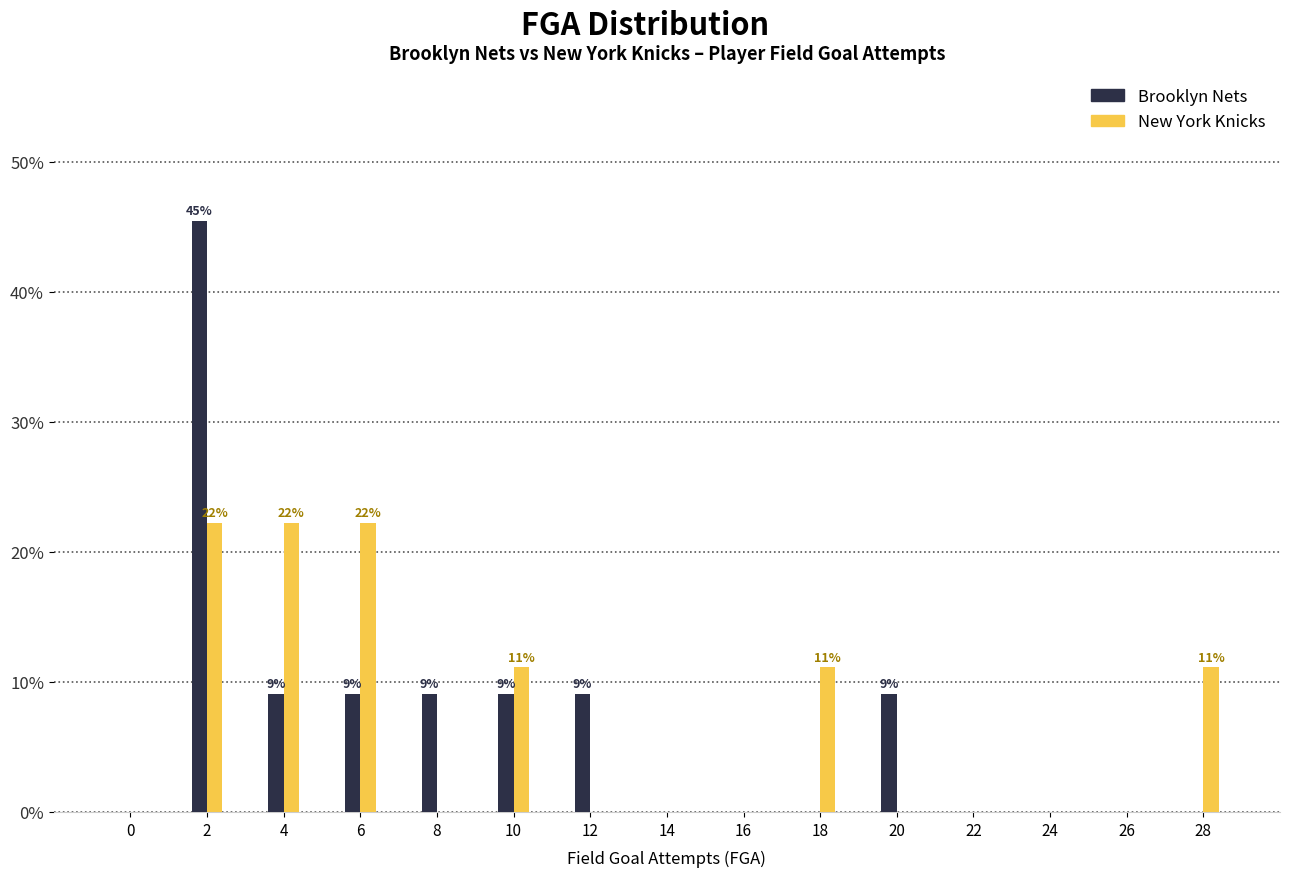

Reading left to right, extract all data points from this chart.

Brooklyn Nets: 0=0.0	2=45.5	4=9.1	6=9.1	8=9.1	10=9.1	12=9.1	14=0.0	16=0.0	18=0.0	20=9.1	22=0.0	24=0.0	26=0.0	28=0.0
New York Knicks: 0=0.0	2=22.2	4=22.2	6=22.2	8=0.0	10=11.1	12=0.0	14=0.0	16=0.0	18=11.1	20=0.0	22=0.0	24=0.0	26=0.0	28=11.1